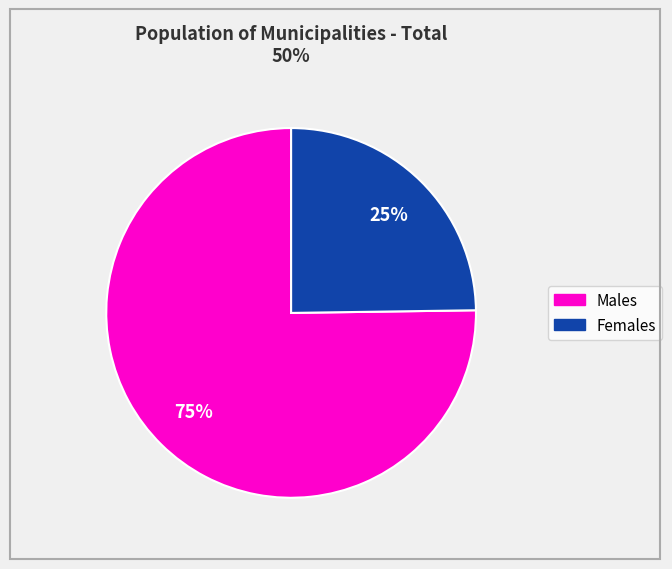

To the nearest percent, what is the difference between the largest and smallest slice percentages?

50%